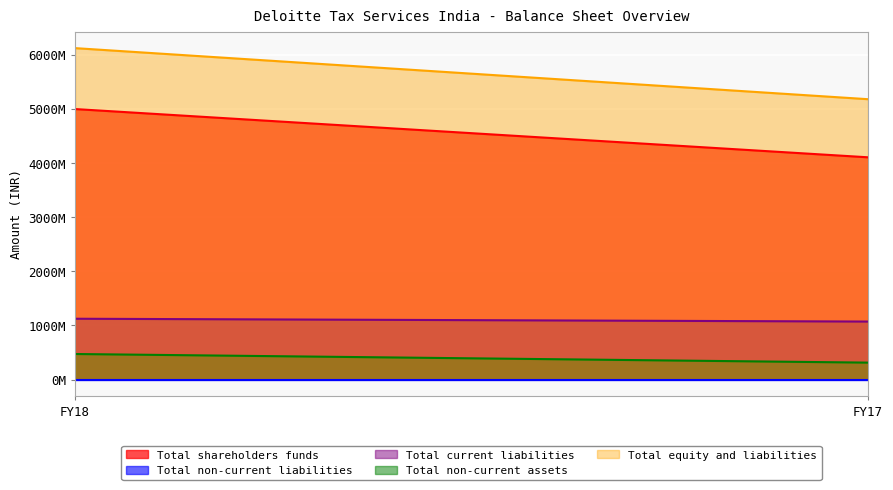

What is the difference between the Total non-current assets values at FY17 and FY18?

159100000